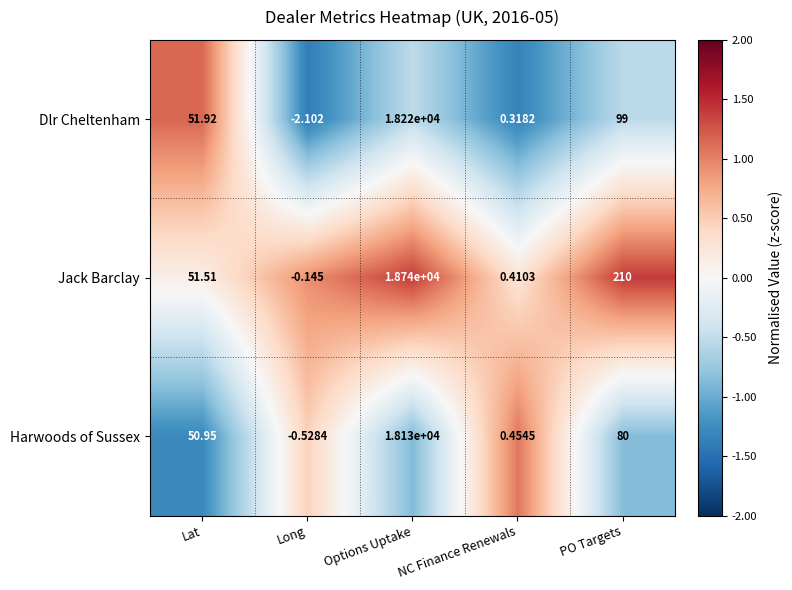

Where is Harwoods of Sussex nearest to the value 9064?

PO Targets